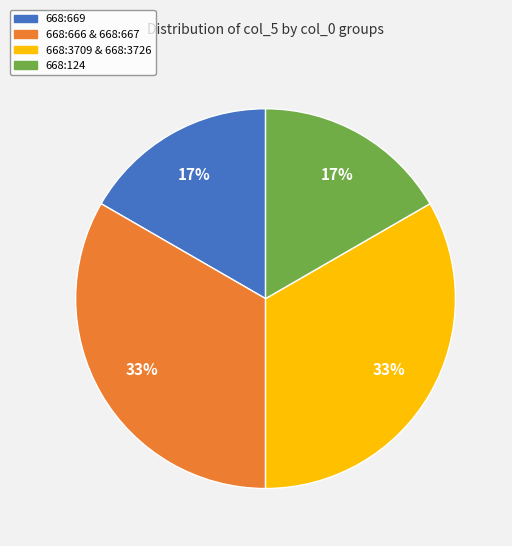

Is there a majority slice in this chart?

No